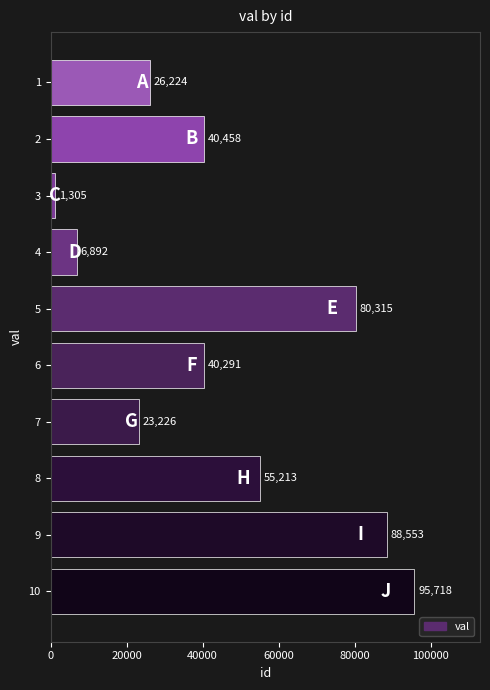

What is the maximum value shown in the chart?

95718